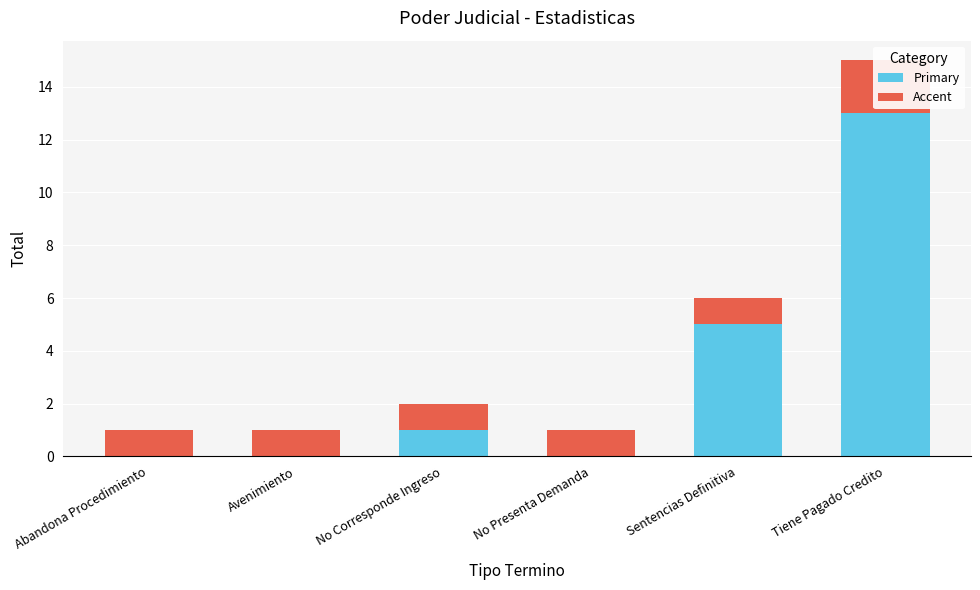

The value of Accent at Sentencias Definitiva is 2. True or false?

False